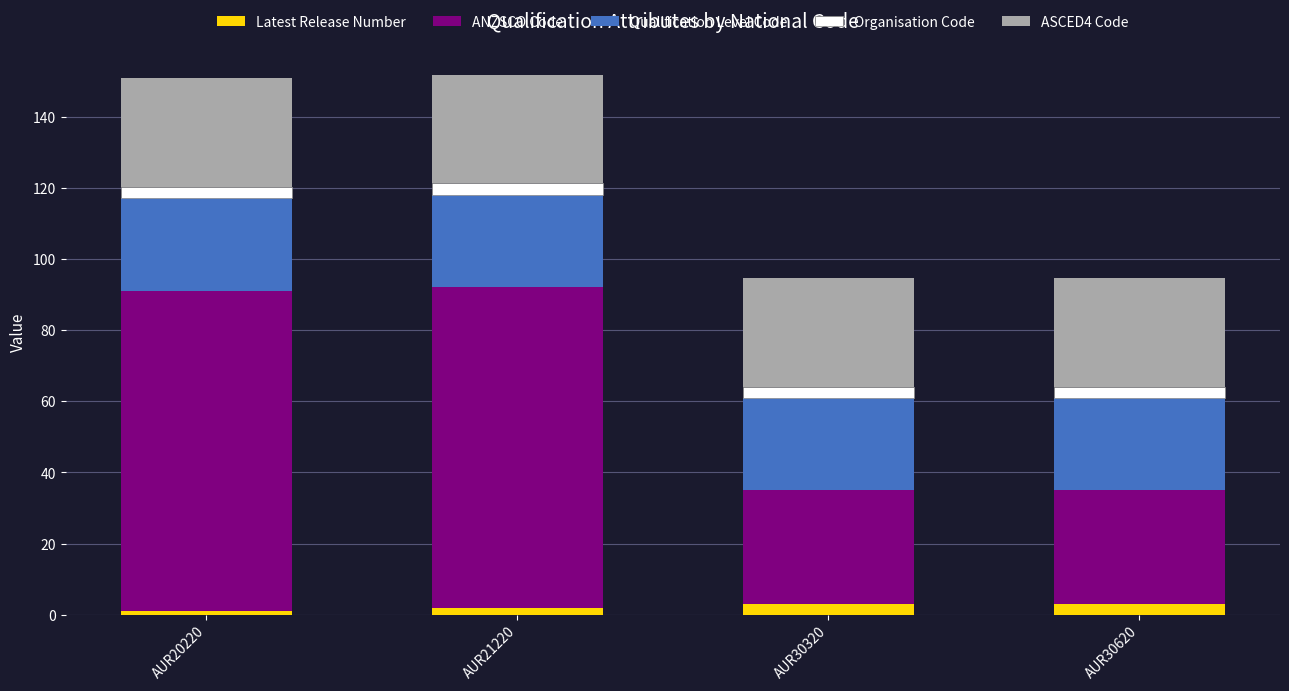

Reading right to left, transcribe the values for Latest Release Number.

3.0	3.0	2.0	1.0